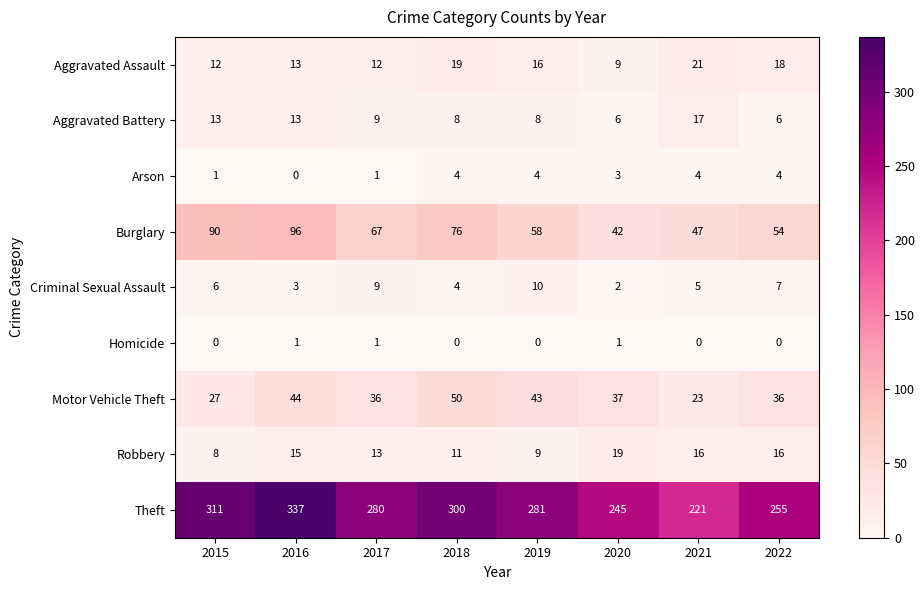

Read the Criminal Sexual Assault value at 2019.

10